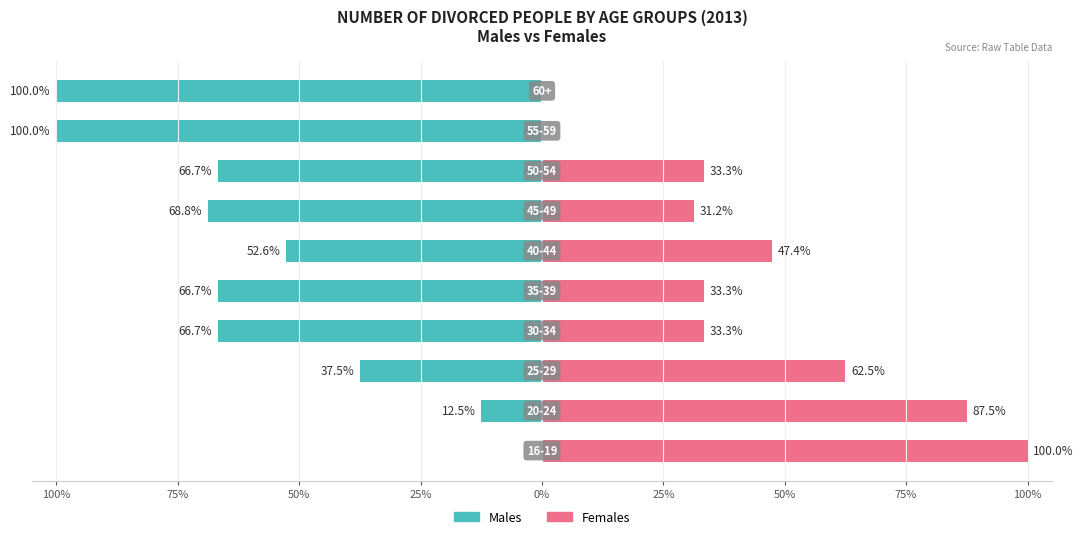

Which series has the largest range (max minus min)?

Males